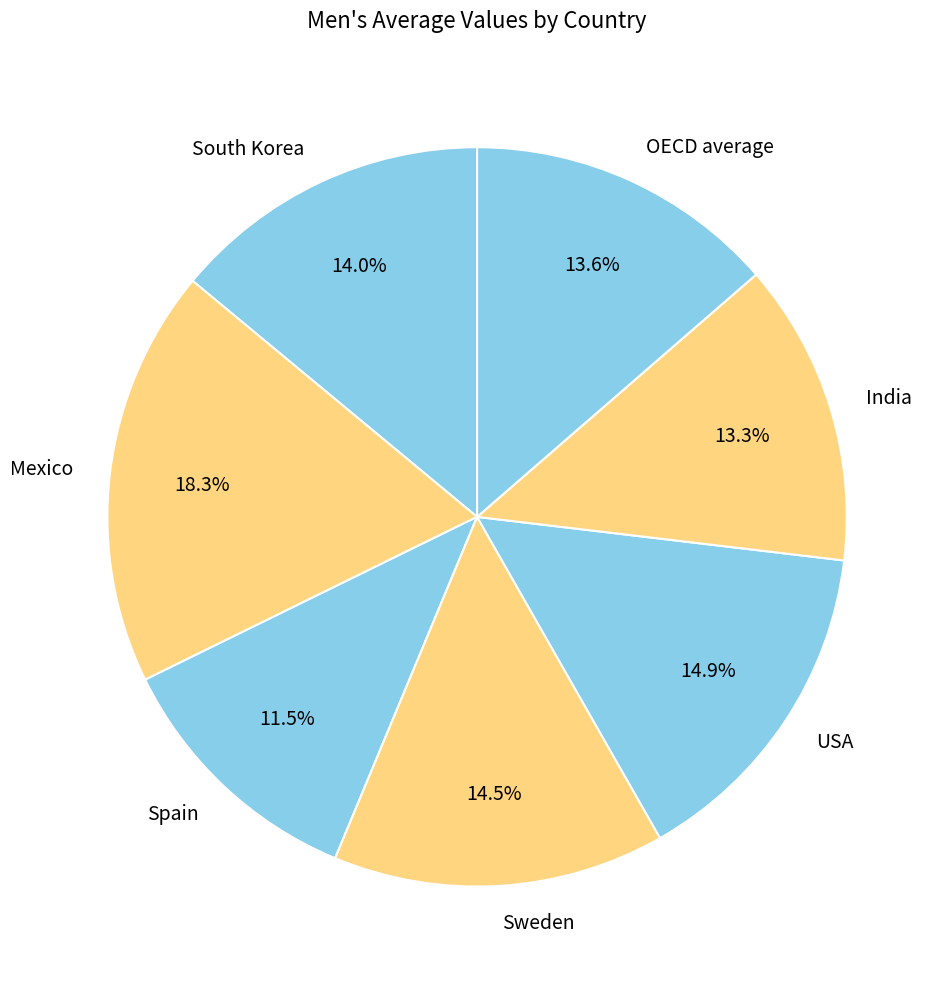

How many slices are in this pie chart?

7